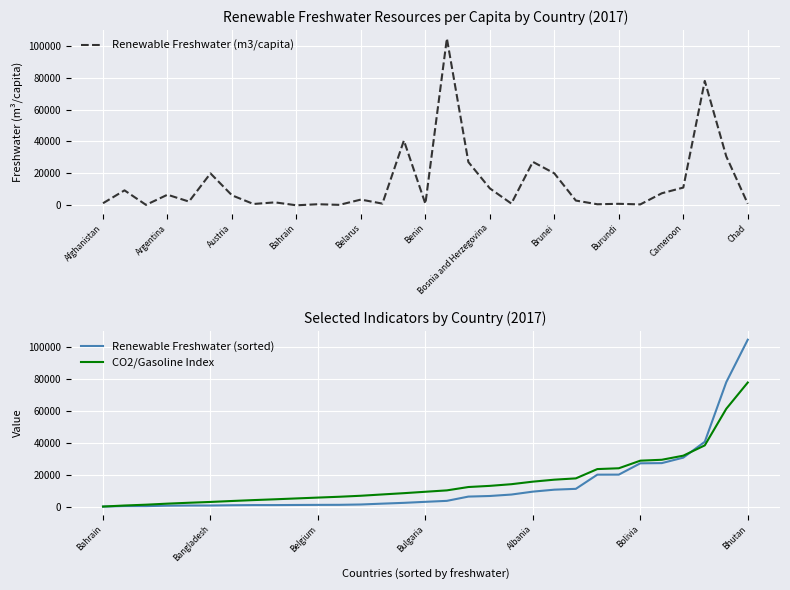

True or false: CO2/Gasoline Index and Renewable Freshwater (m3/capita) cross at least once.

True